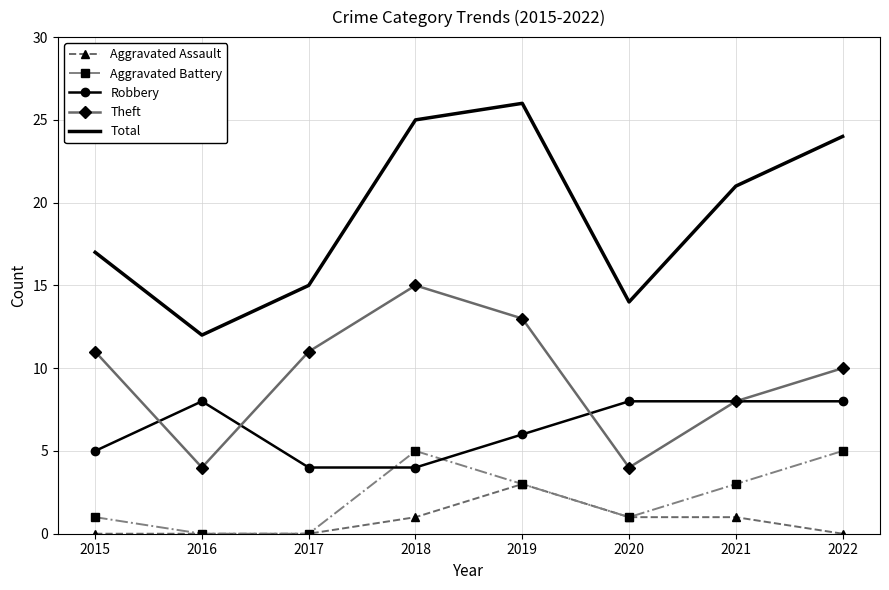

What is the approximate value of Total at 2021?

21